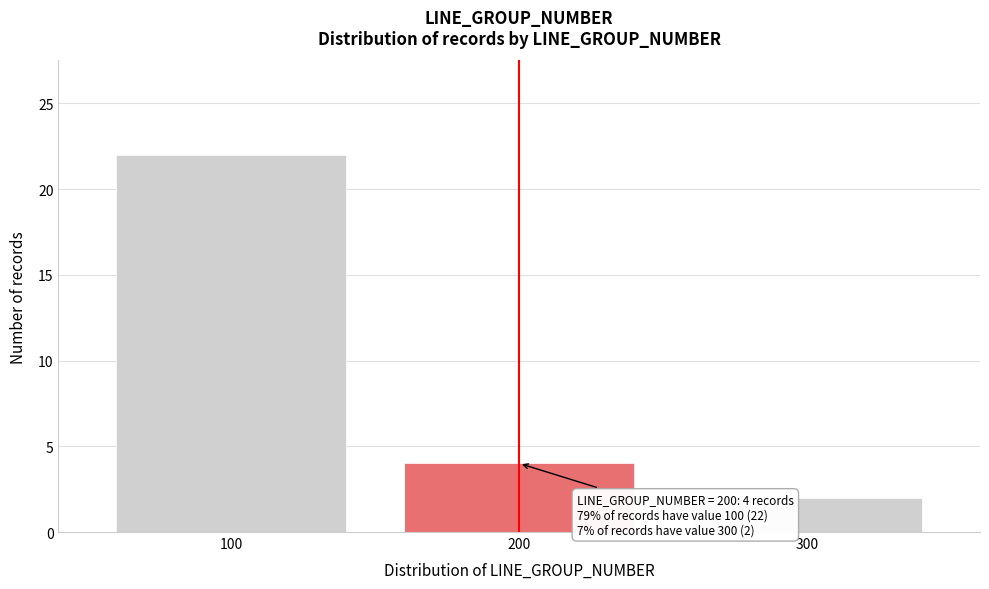

Reading left to right, transcribe all the data shown in this chart.

22	4	2